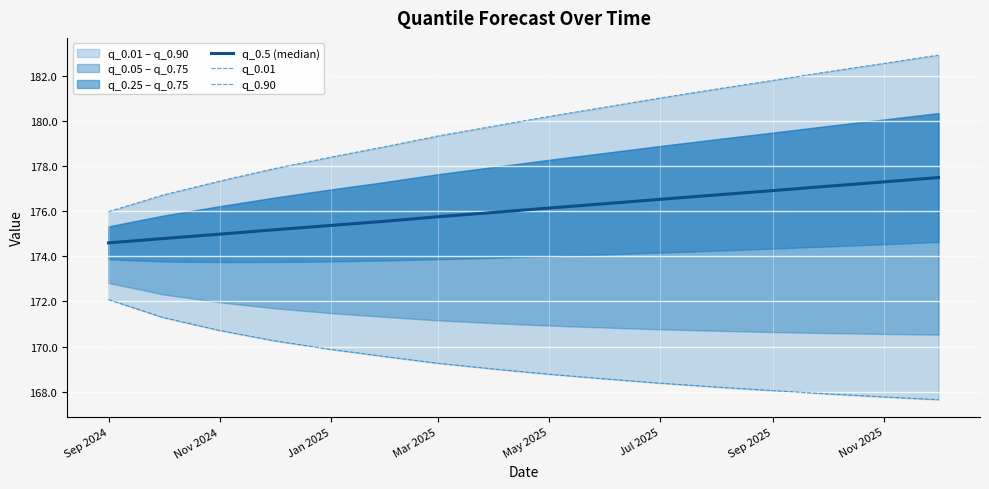

What is the total value across all series at Nov 2024?

523.0